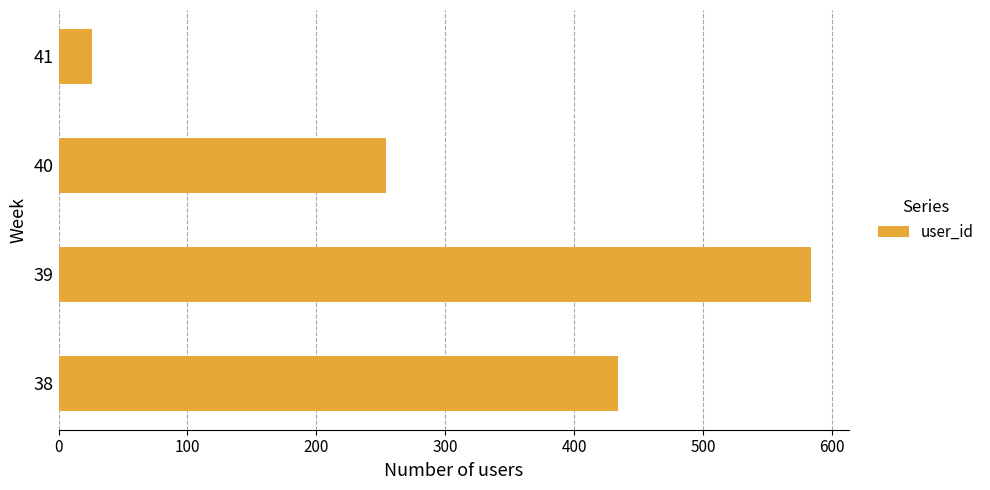

What is the difference between the maximum and minimum values?

558